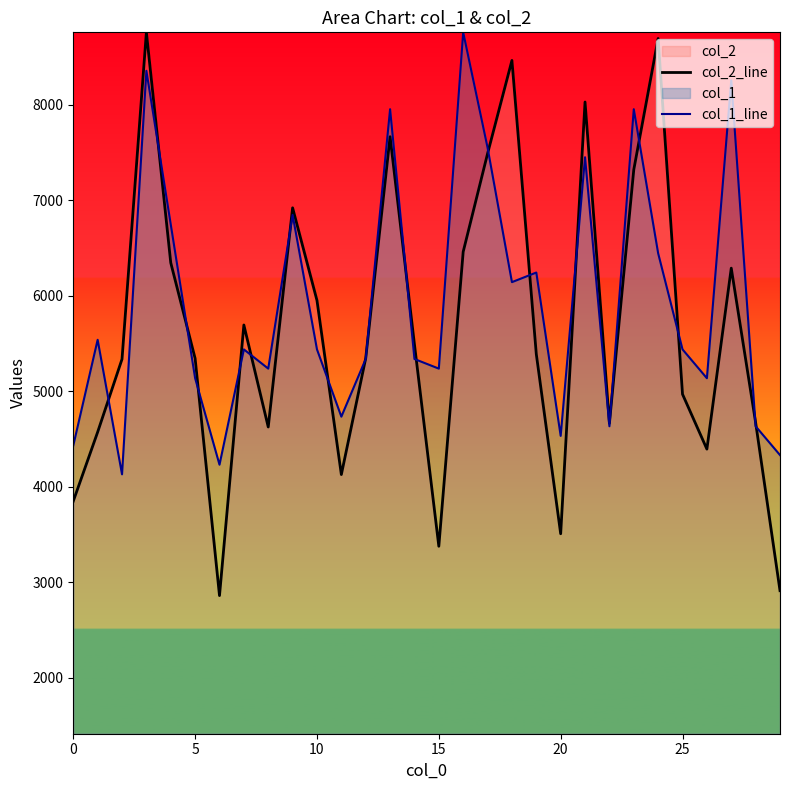

What is the sum of all col_2_line values?

169478.2